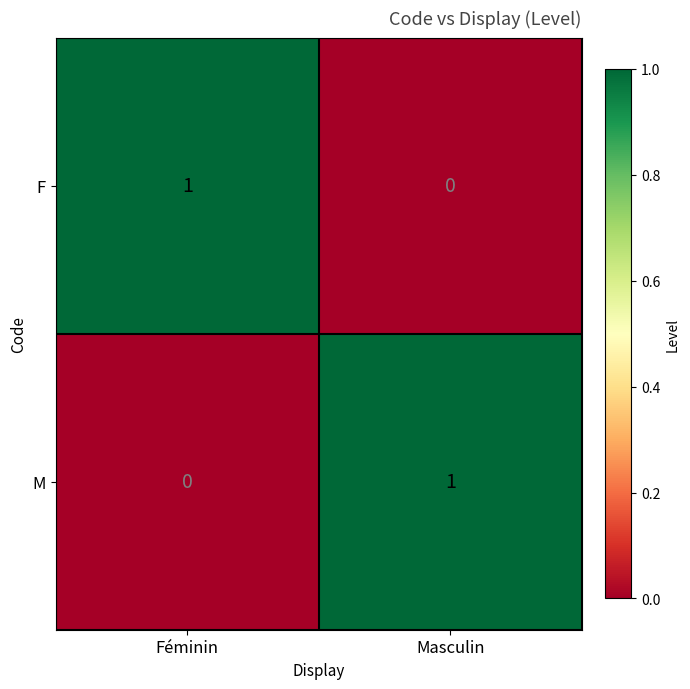

How many distinct data groups are displayed?

2